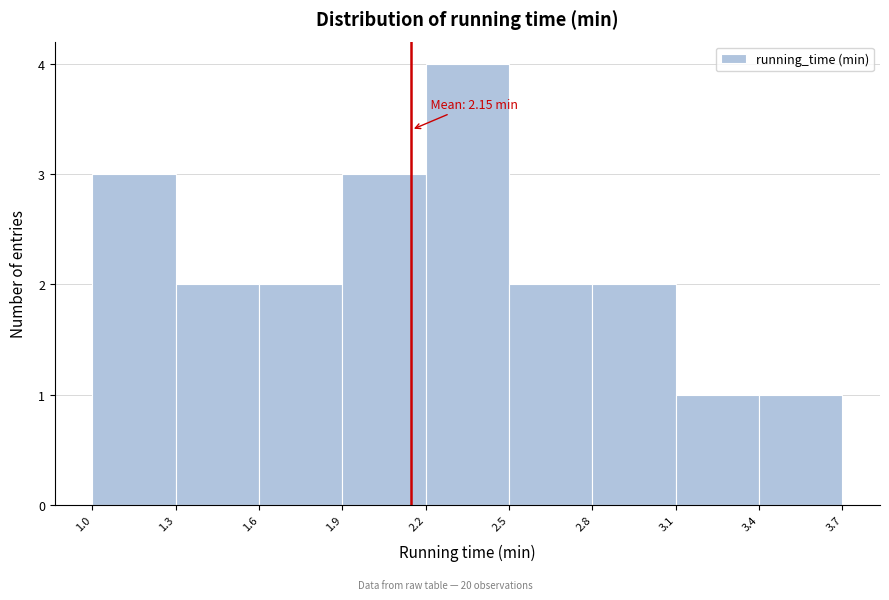

Which range on the x-axis has the tallest bar?

2.2 to 2.5